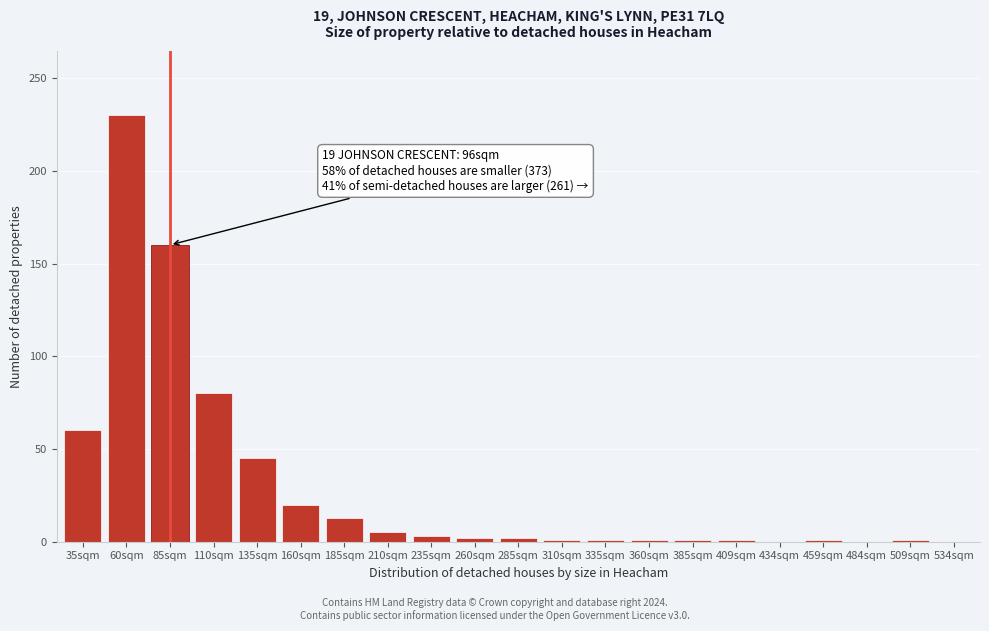

The value at 110sqm is 80. True or false?

True